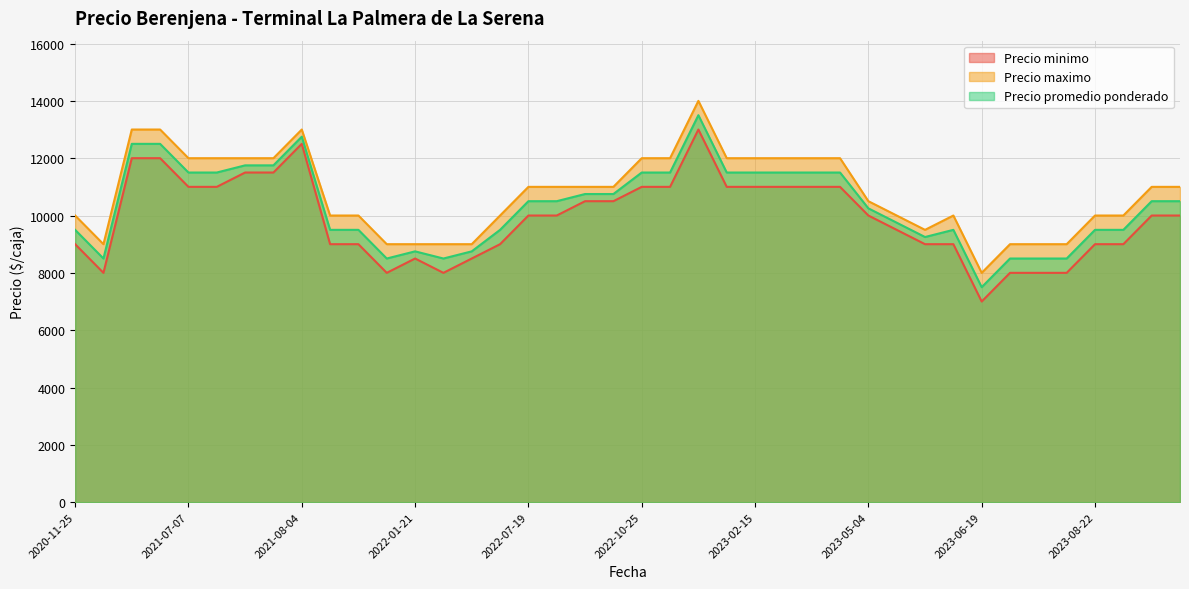

At which label is Precio promedio ponderado closest to 10500?

2023-08-31